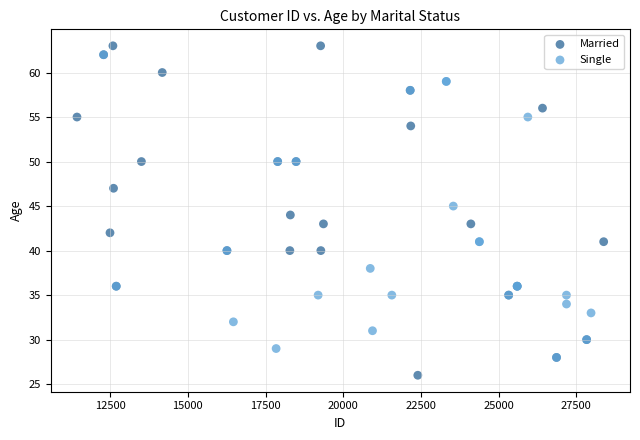

Which series contains the lowest Y value?

Married